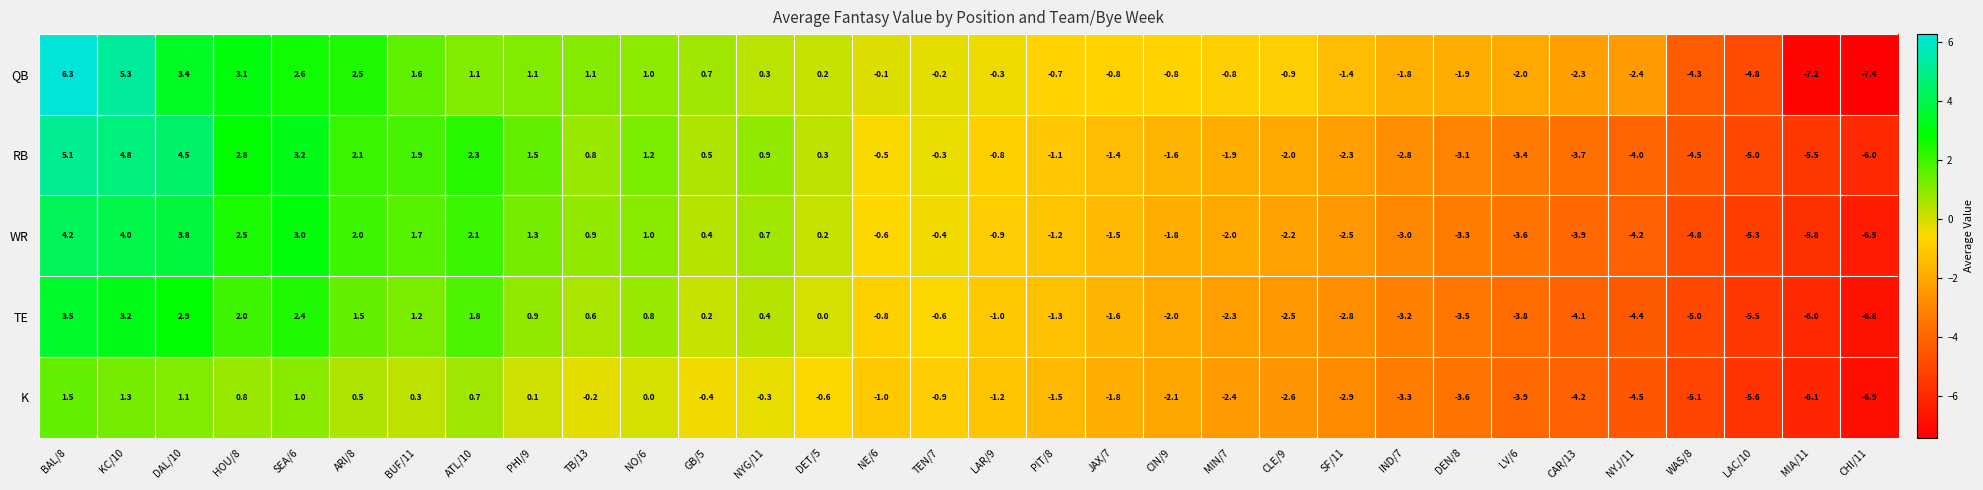

At which label is K closest to -2?

CIN/9